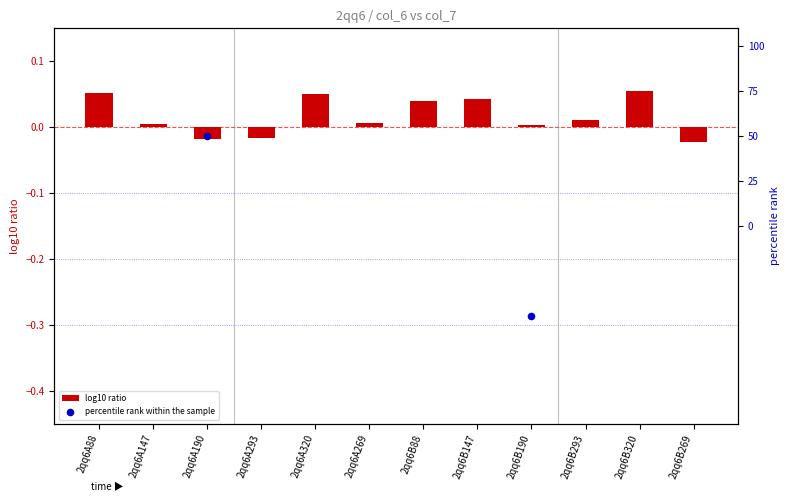

Which series has the largest Y range (max minus min)?

log10 ratio